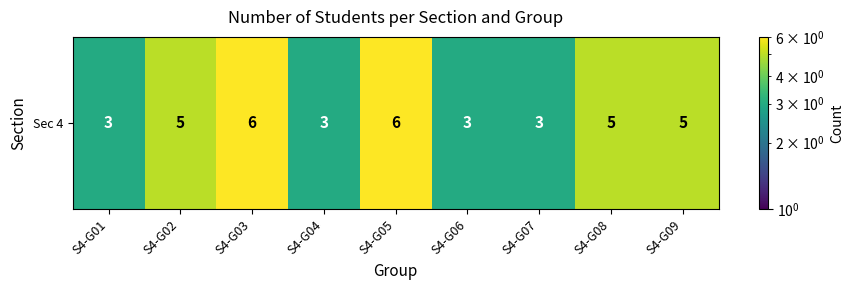

How many categories are shown in the chart?

9